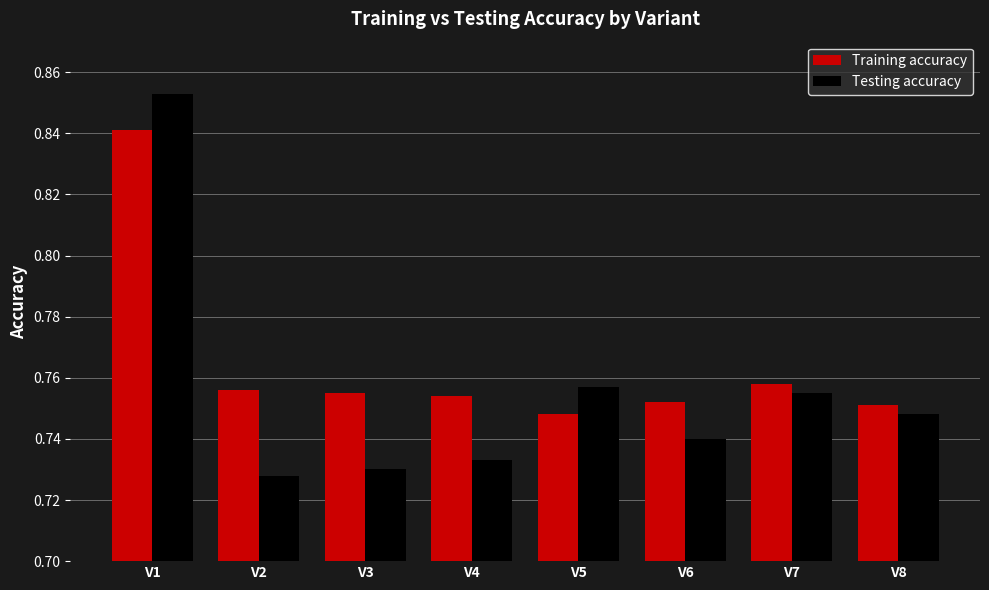

Between V1 and V3, which series saw the biggest shift?

Testing accuracy